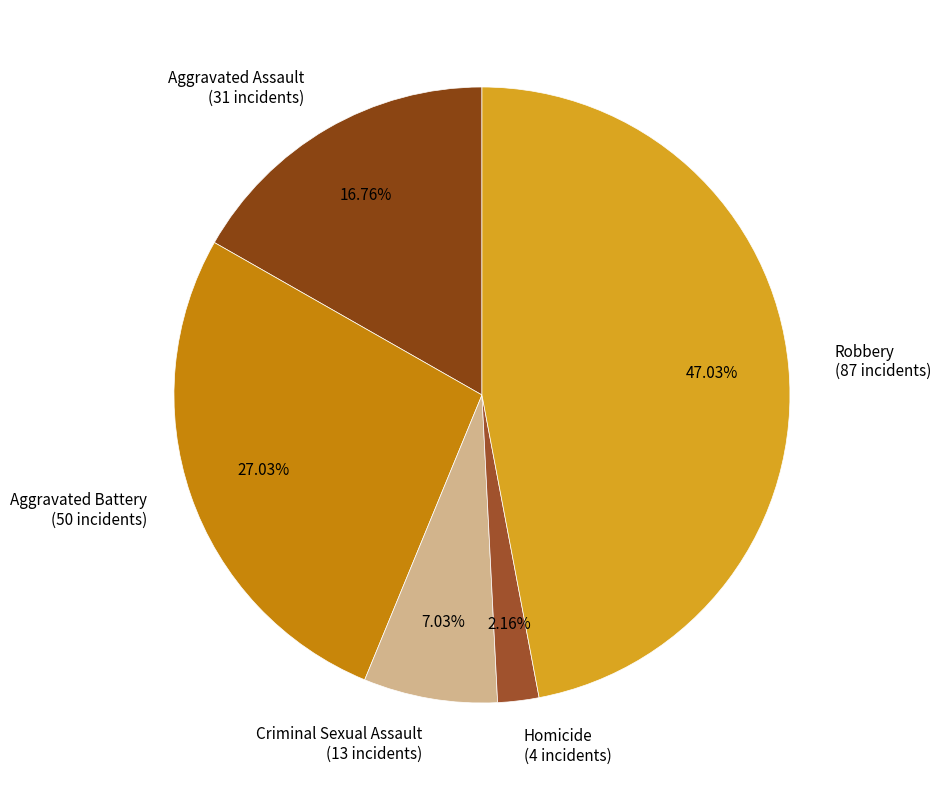

How many slices are in this pie chart?

5